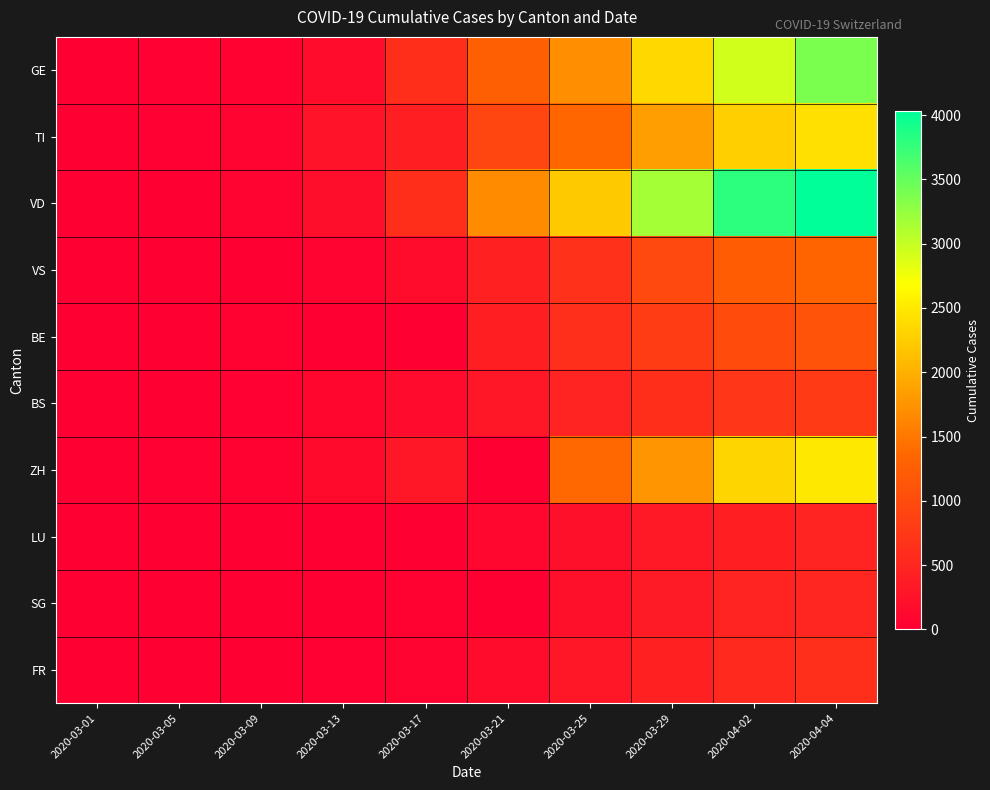

Reading right to left, transcribe all the data shown in this chart.

GE: 2020-04-04=3384	2020-04-02=2938	2020-03-29=2349	2020-03-25=1708	2020-03-21=1262	2020-03-17=619	2020-03-13=173	2020-03-09=44	2020-03-05=18	2020-03-01=7
TI: 2020-04-04=2422	2020-04-02=2271	2020-03-29=1837	2020-03-25=1354	2020-03-21=918	2020-03-17=422	2020-03-13=258	2020-03-09=68	2020-03-05=18	2020-03-01=0
VD: 2020-04-04=4035	2020-04-02=3796	2020-03-29=3168	2020-03-25=2215	2020-03-21=1676	2020-03-17=608	2020-03-13=204	2020-03-09=51	2020-03-05=5	2020-03-01=0
VS: 2020-04-04=1319	2020-04-02=1218	2020-03-29=964	2020-03-25=651	2020-03-21=433	2020-03-17=173	2020-03-13=53	2020-03-09=12	2020-03-05=5	2020-03-01=0
BE: 2020-04-04=1106	2020-04-02=1003	2020-03-29=798	2020-03-25=624	2020-03-21=418	2020-03-17=0	2020-03-13=0	2020-03-09=34	2020-03-05=0	2020-03-01=2
BS: 2020-04-04=771	2020-04-02=718	2020-03-29=609	2020-03-25=466	2020-03-21=299	2020-03-17=165	2020-03-13=92	2020-03-09=28	2020-03-05=8	2020-03-01=1
ZH: 2020-04-04=2492	2020-04-02=2323	2020-03-29=1758	2020-03-25=1363	2020-03-21=0	2020-03-17=294	2020-03-13=140	2020-03-09=40	2020-03-05=19	2020-03-01=0
LU: 2020-04-04=469	2020-04-02=422	2020-03-29=339	2020-03-25=228	2020-03-21=109	2020-03-17=0	2020-03-13=0	2020-03-09=0	2020-03-05=0	2020-03-01=0
SG: 2020-04-04=504	2020-04-02=480	2020-03-29=365	2020-03-25=228	2020-03-21=0	2020-03-17=47	2020-03-13=0	2020-03-09=0	2020-03-05=0	2020-03-01=0
FR: 2020-04-04=638	2020-04-02=550	2020-03-29=442	2020-03-25=293	2020-03-21=167	2020-03-17=59	2020-03-13=29	2020-03-09=11	2020-03-05=6	2020-03-01=1